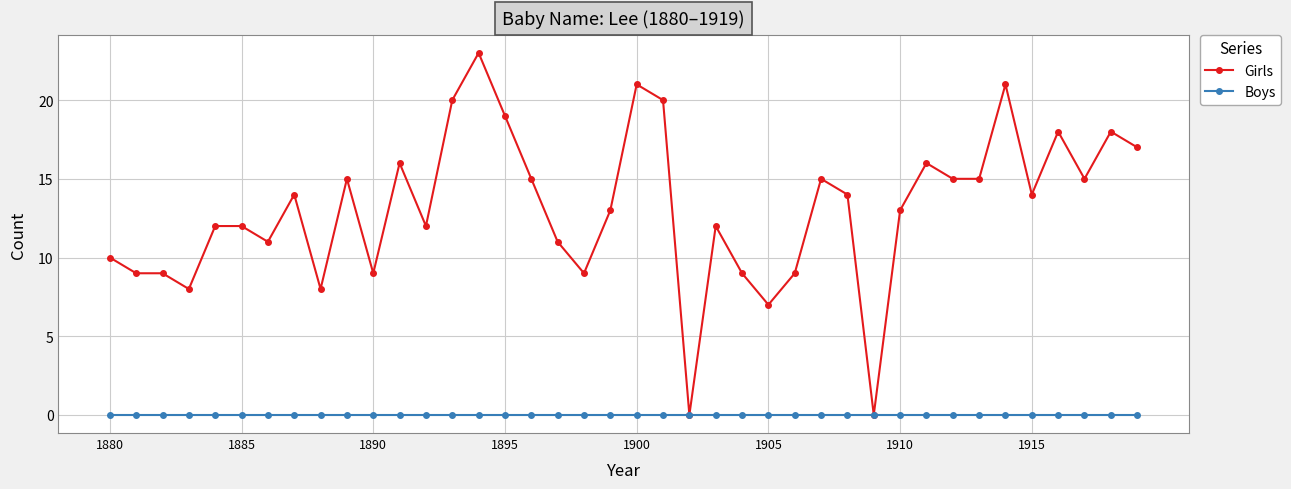

Rank the series by their average value, from highest to lowest.

Girls, Boys